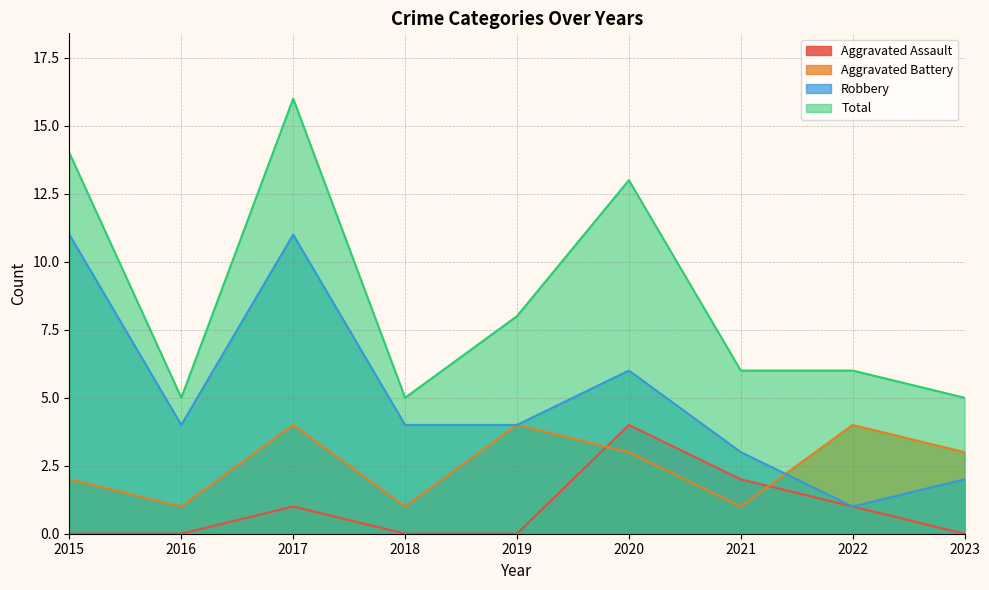

What is the difference between the Total values at 2015 and 2017?

2